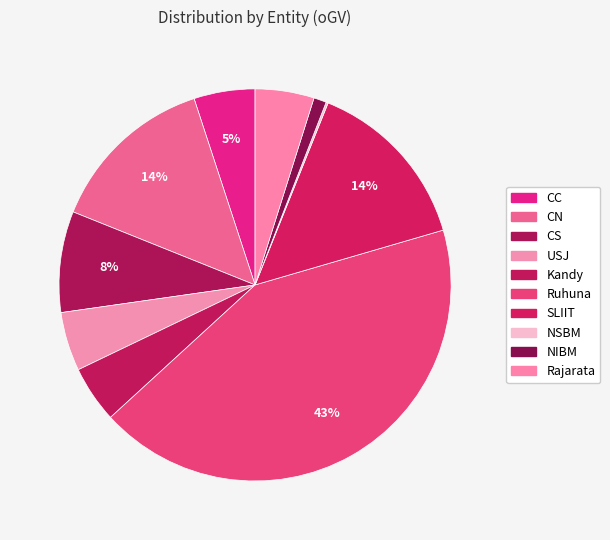

Rank the categories by value from highest to lowest.

Ruhuna, SLIIT, CN, CS, CC, USJ, Rajarata, Kandy, NIBM, NSBM